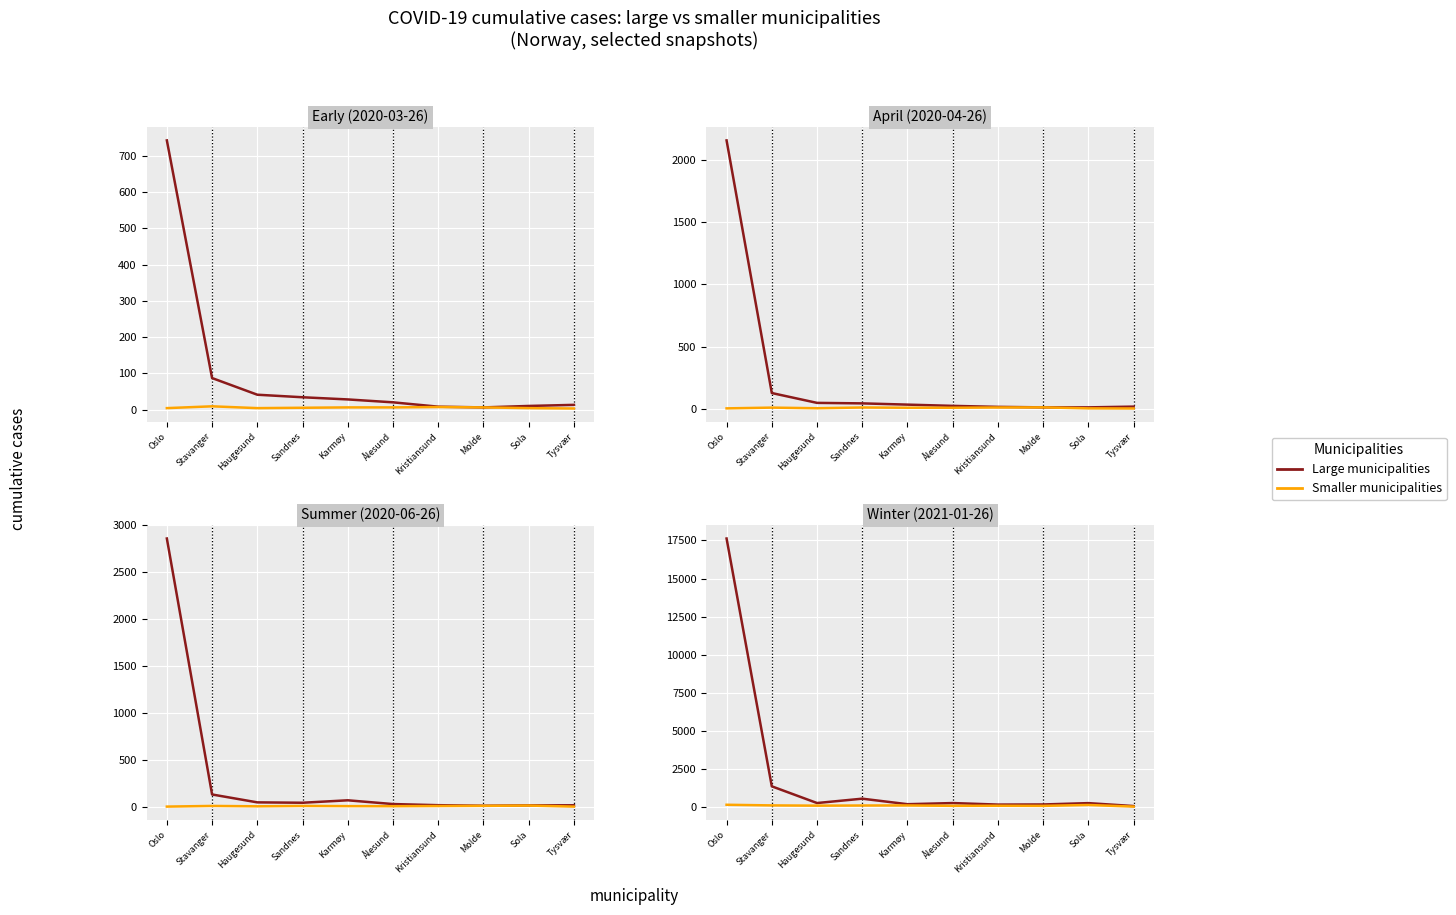

Is it true that Smaller municipalities equals 21 at Tysvær?

True